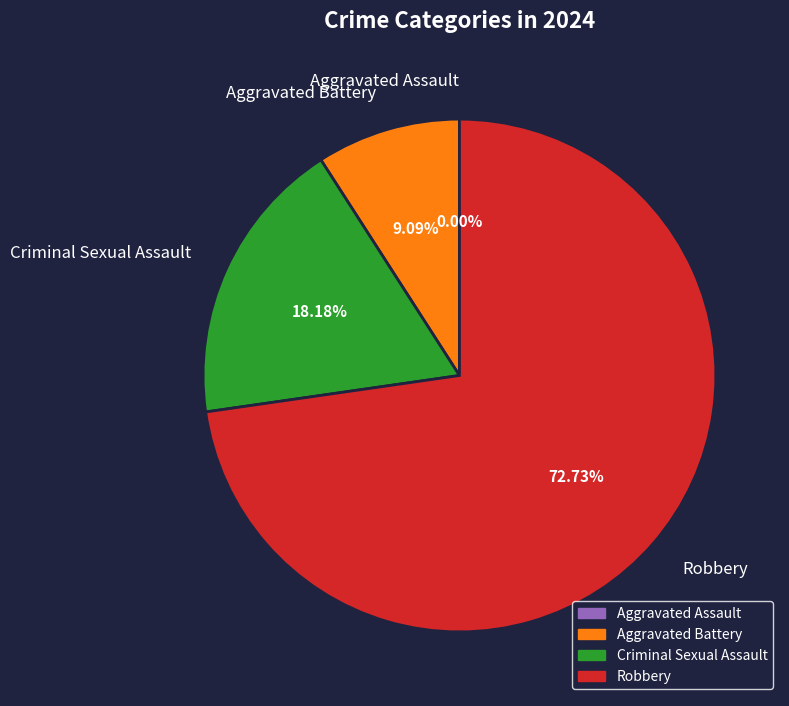

Count the number of slices in the pie.

4